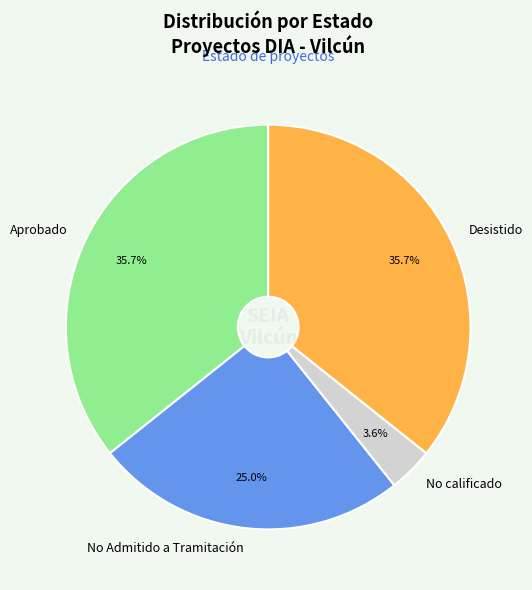

Which slice is the smallest?

No calificado